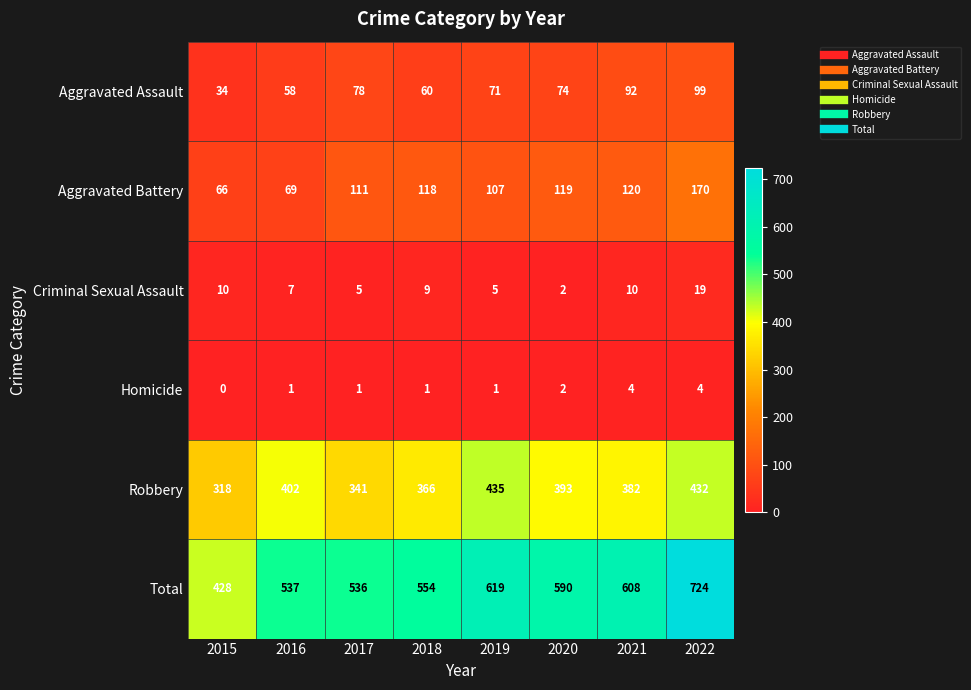

The Homicide series shows 4 at 2022. True or false?

True